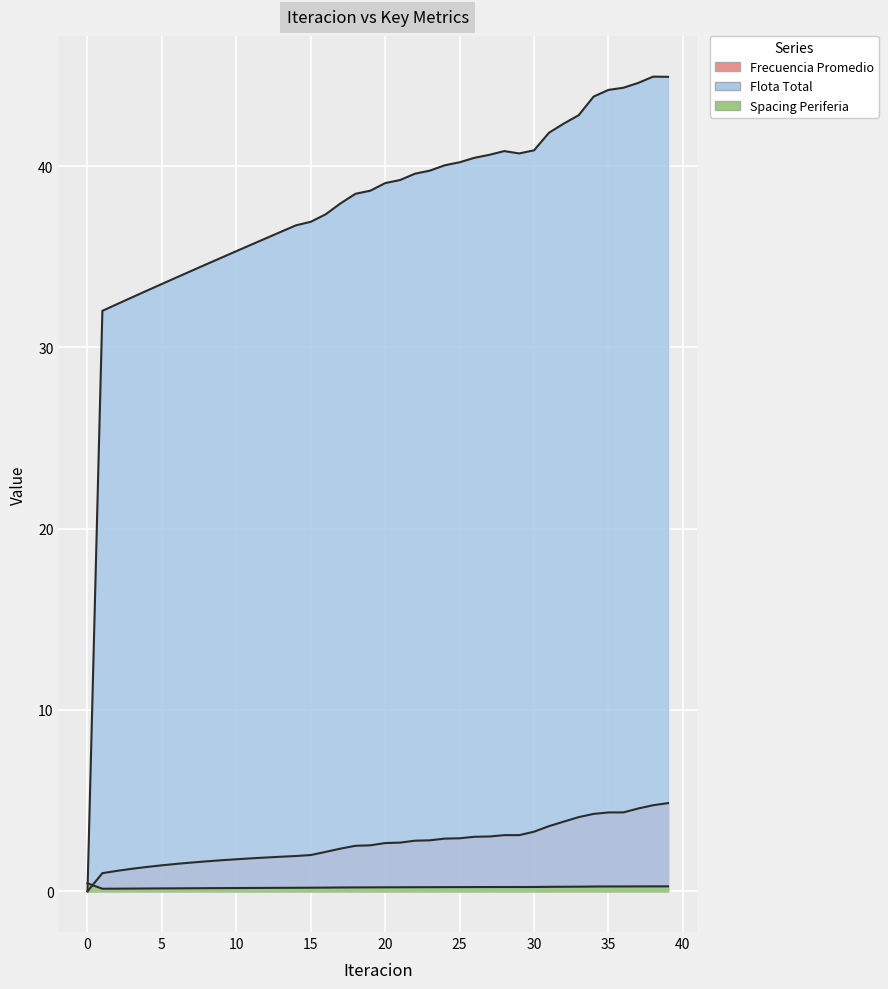

Reading left to right, what are all the values shown in this chart?

Frecuencia Promedio: 0.0	1.0	1.1	1.2	1.3	1.4	1.5	1.6	1.7	1.7	1.8	1.8	1.9	1.9	1.9	2.0	2.2	2.4	2.5	2.5	2.7	2.7	2.8	2.8	2.9	2.9	3.0	3.0	3.1	3.1	3.3	3.6	3.8	4.1	4.3	4.3	4.4	4.6	4.7	4.9
Flota Total: 0.0	32.0	32.4	32.8	33.1	33.5	33.9	34.2	34.6	34.9	35.3	35.7	36.0	36.4	36.7	36.9	37.3	37.9	38.5	38.6	39.1	39.2	39.6	39.7	40.0	40.2	40.5	40.6	40.8	40.7	40.9	41.8	42.3	42.8	43.8	44.2	44.3	44.6	44.9	44.9
Spacing Periferia: 0.4	0.1	0.1	0.2	0.2	0.2	0.2	0.2	0.2	0.2	0.2	0.2	0.2	0.2	0.2	0.2	0.2	0.2	0.2	0.2	0.2	0.2	0.2	0.2	0.2	0.2	0.2	0.2	0.2	0.2	0.2	0.2	0.3	0.3	0.3	0.3	0.3	0.3	0.3	0.3